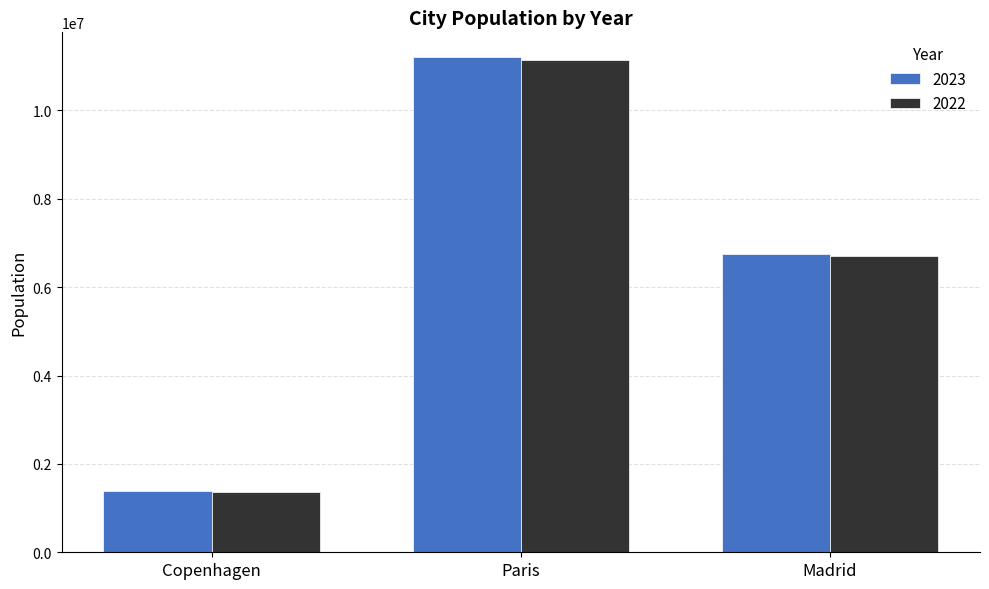

How many values in the 2023 series are below 6751000?

1